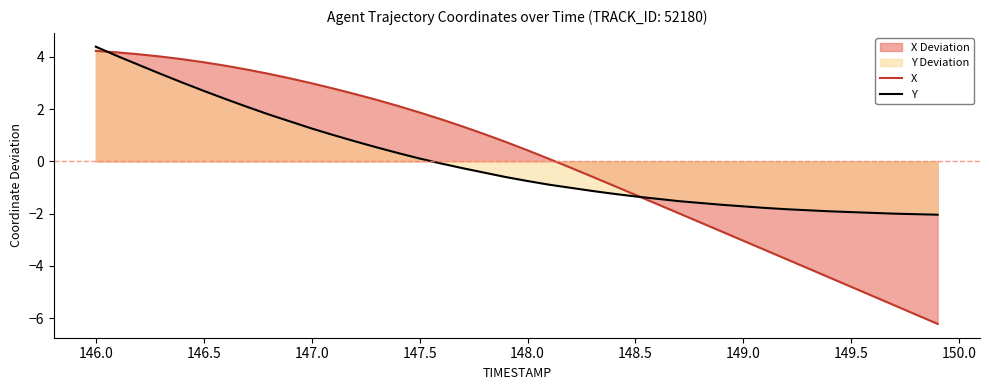

Where does the X series first go above 0?

146.0